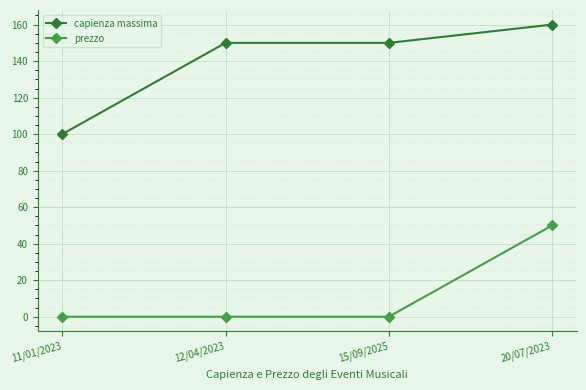

Reading left to right, transcribe all the data shown in this chart.

capienza massima: 100	150	150	160
prezzo: 0	0	0	50